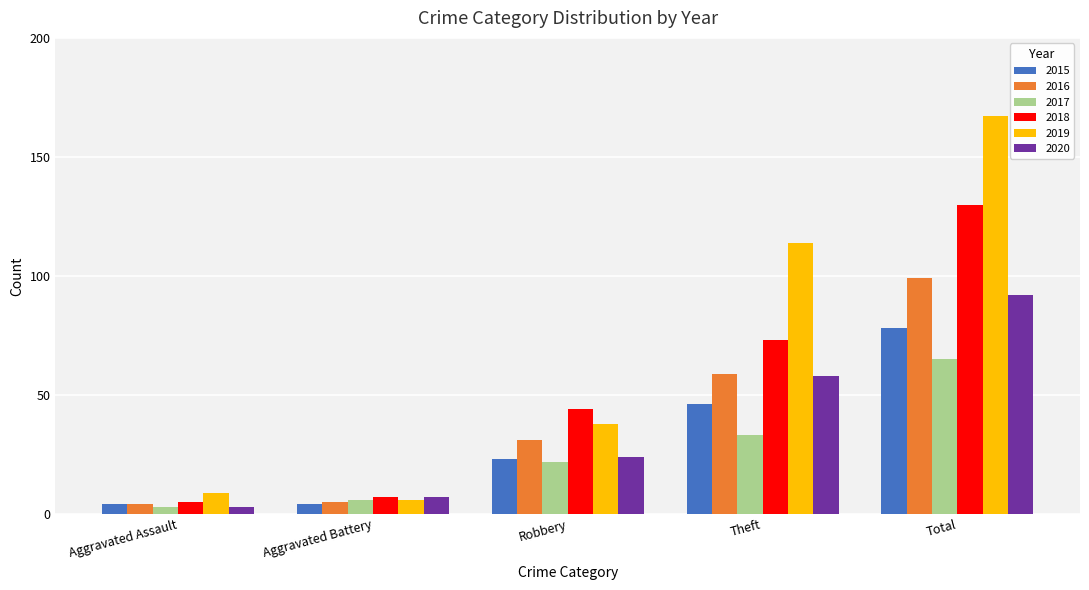

What are all the series names shown in the legend?

2015, 2016, 2017, 2018, 2019, 2020